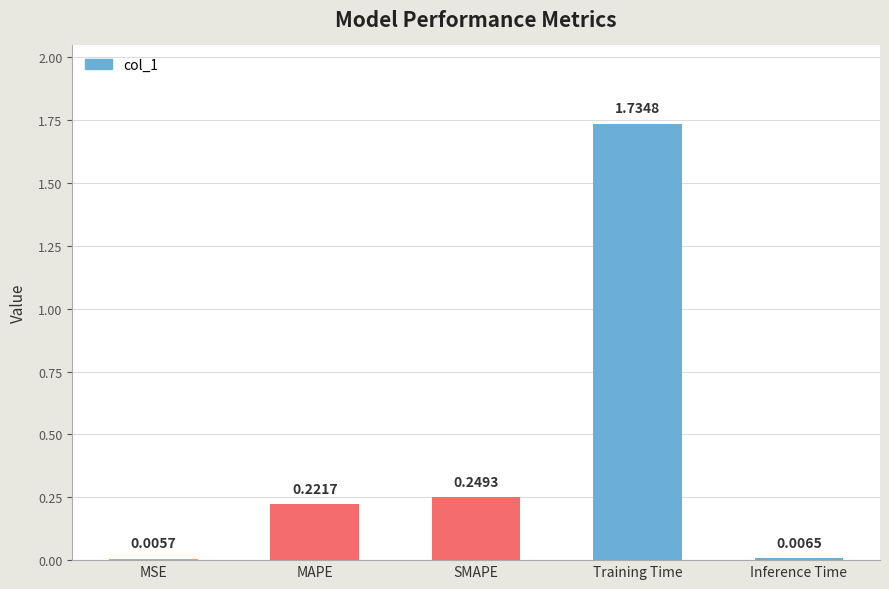

At which category does the chart reach its peak across all series?

Training Time